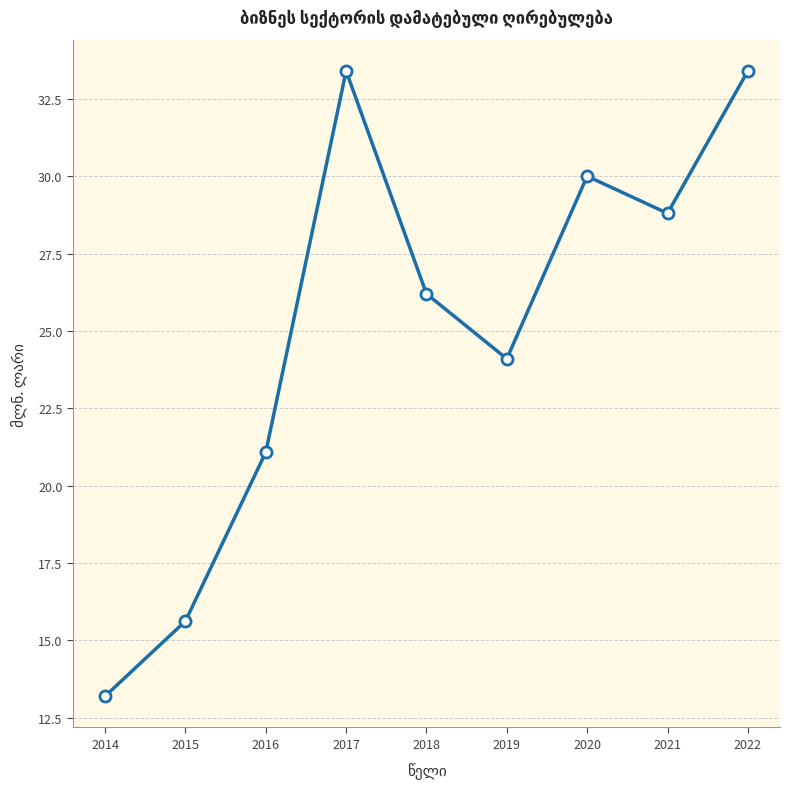

What is the value of the 2nd point from the left?

15.6